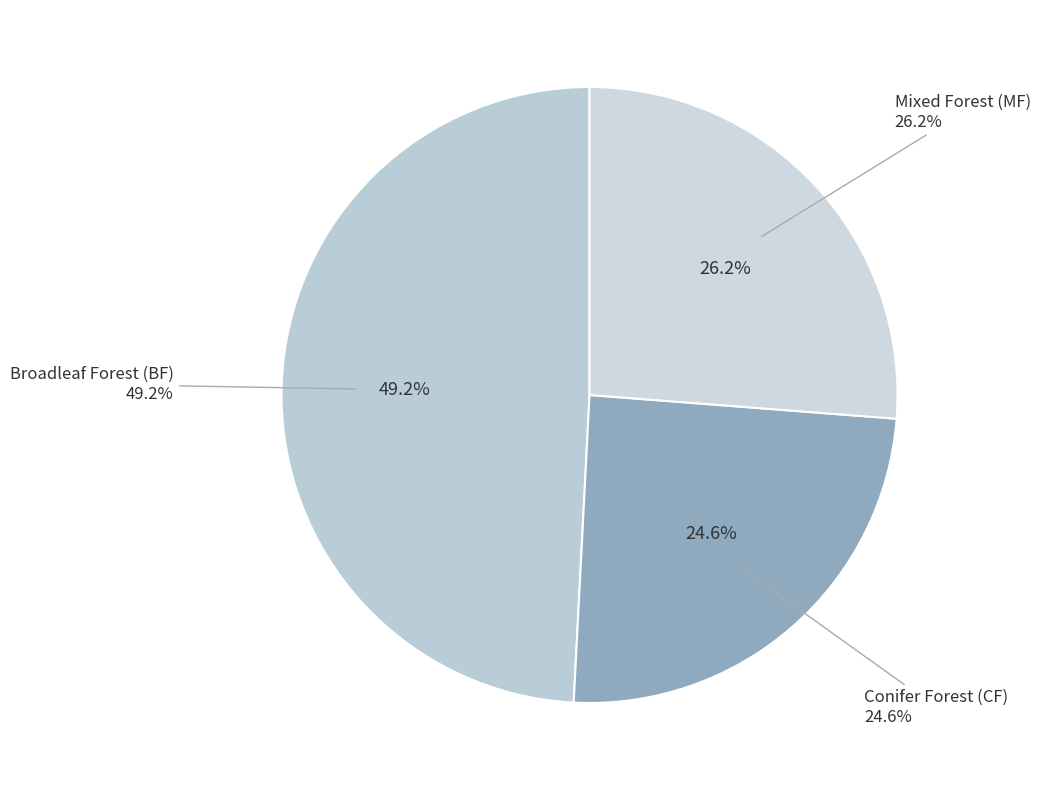

The MF slice represents 20% of the pie. True or false?

False